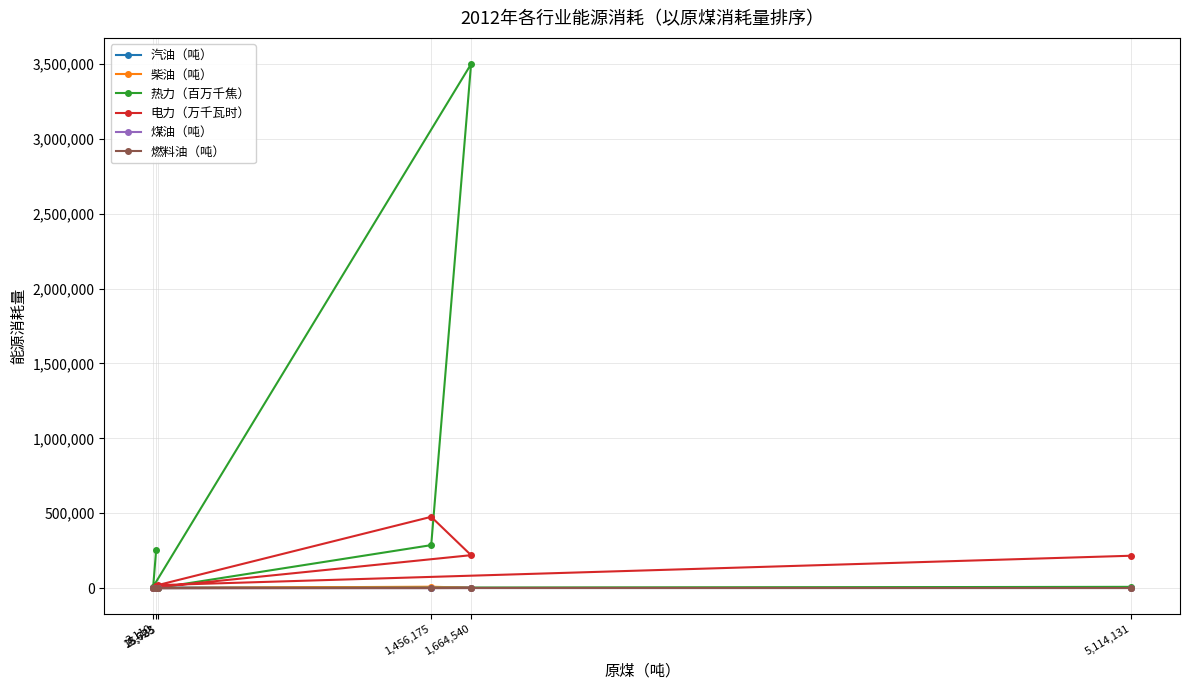

What is the approximate value of 煤油（吨） at 1,664,540, to the nearest 100?

1000